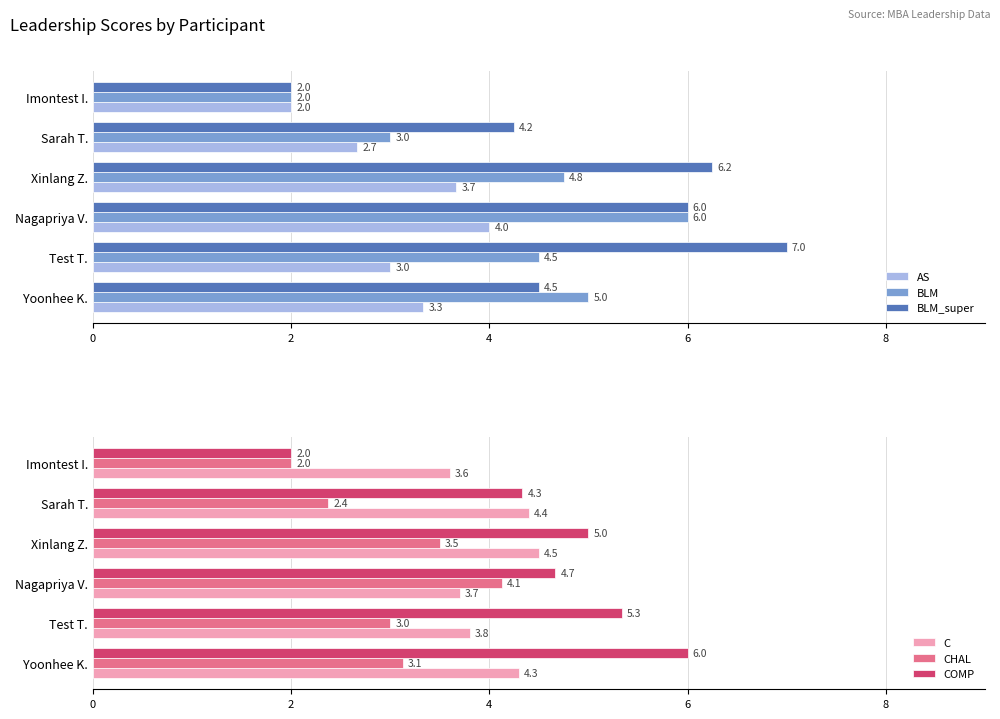

List the labels in order of CHAL value, smallest first.

Imontest I., Sarah T., Test T., Yoonhee K., Xinlang Z., Nagapriya V.